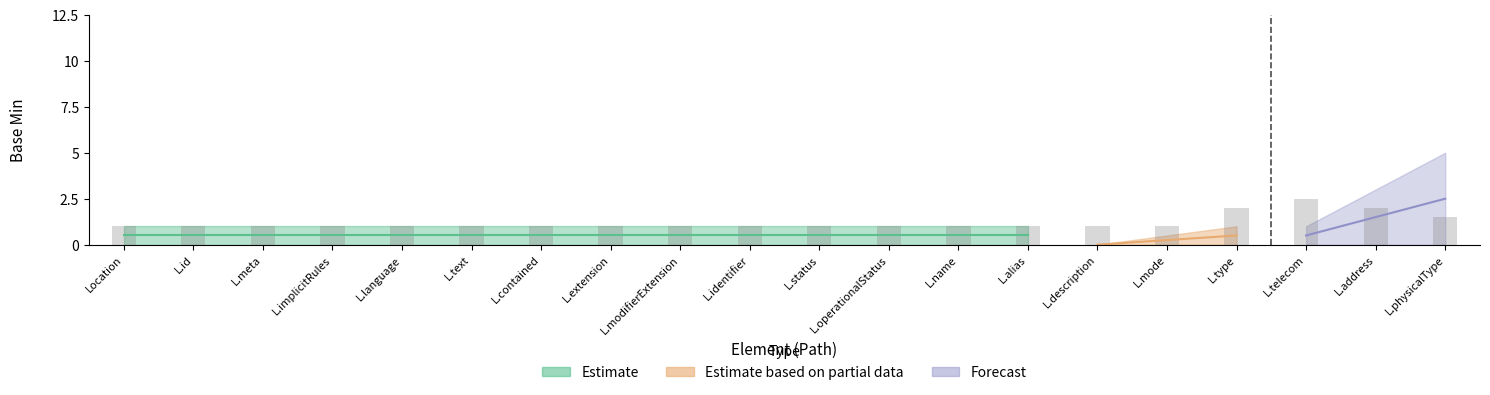

Where is Forecast_upper nearest to the value 2?

Location.telecom